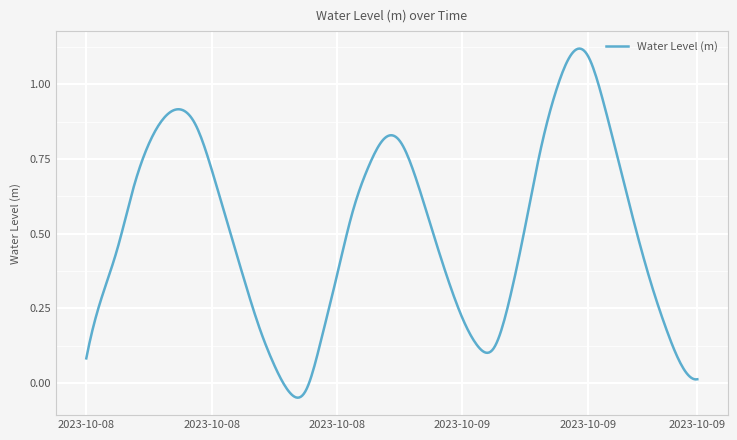

What is the difference between the maximum and minimum values?

1.2